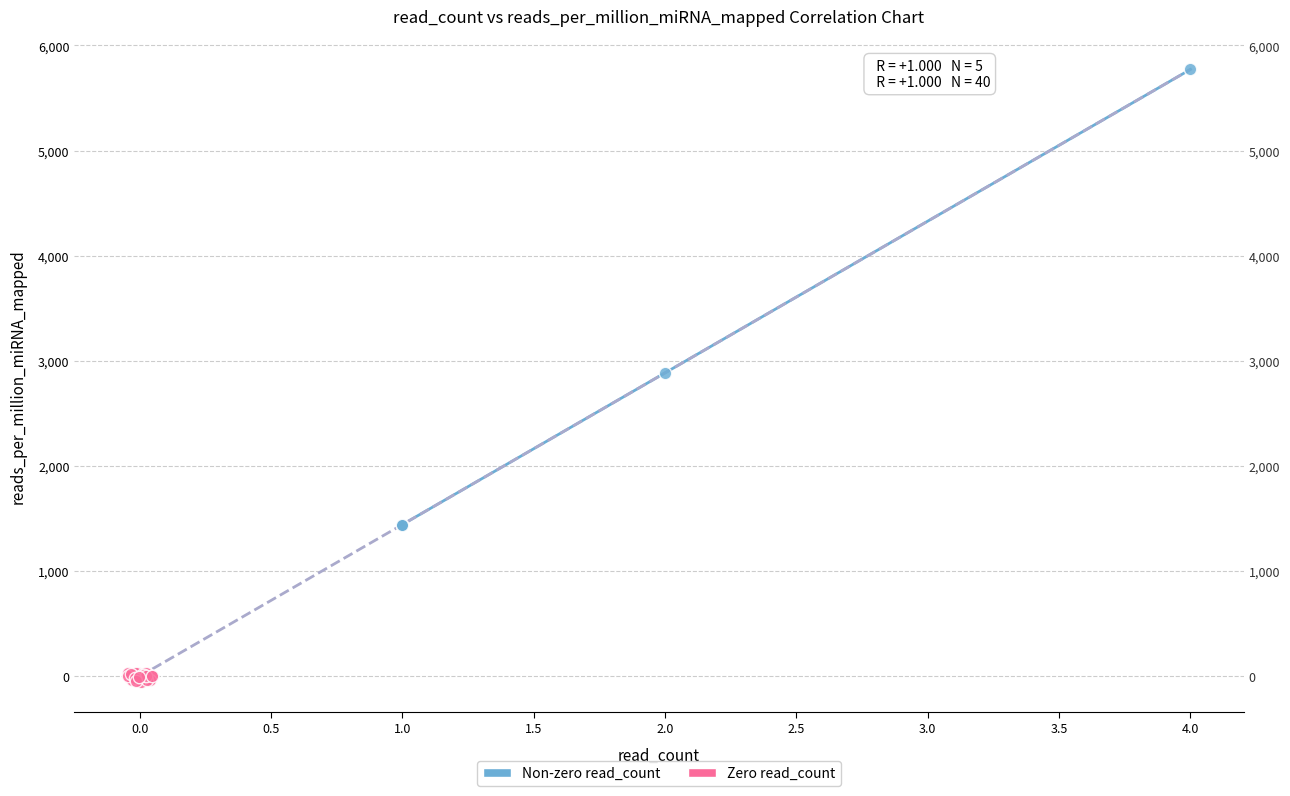

Which series contains the lowest Y value?

Zero read_count